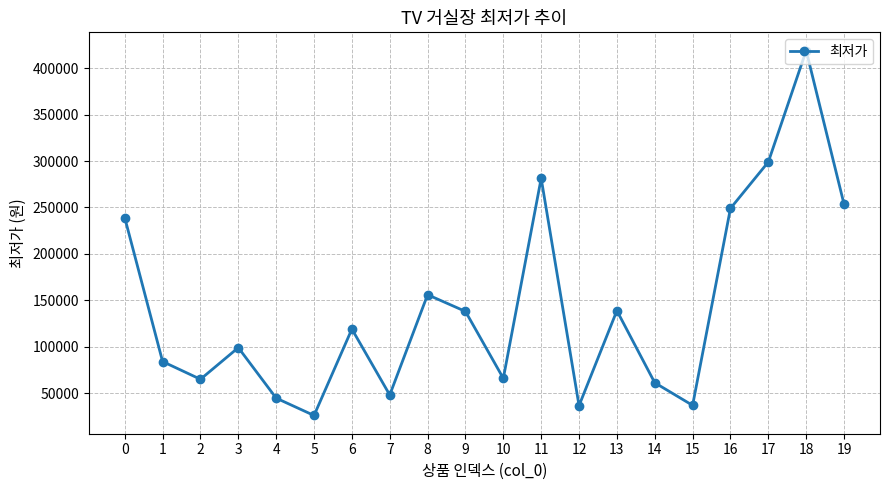

The value at 11 is 85430. True or false?

False